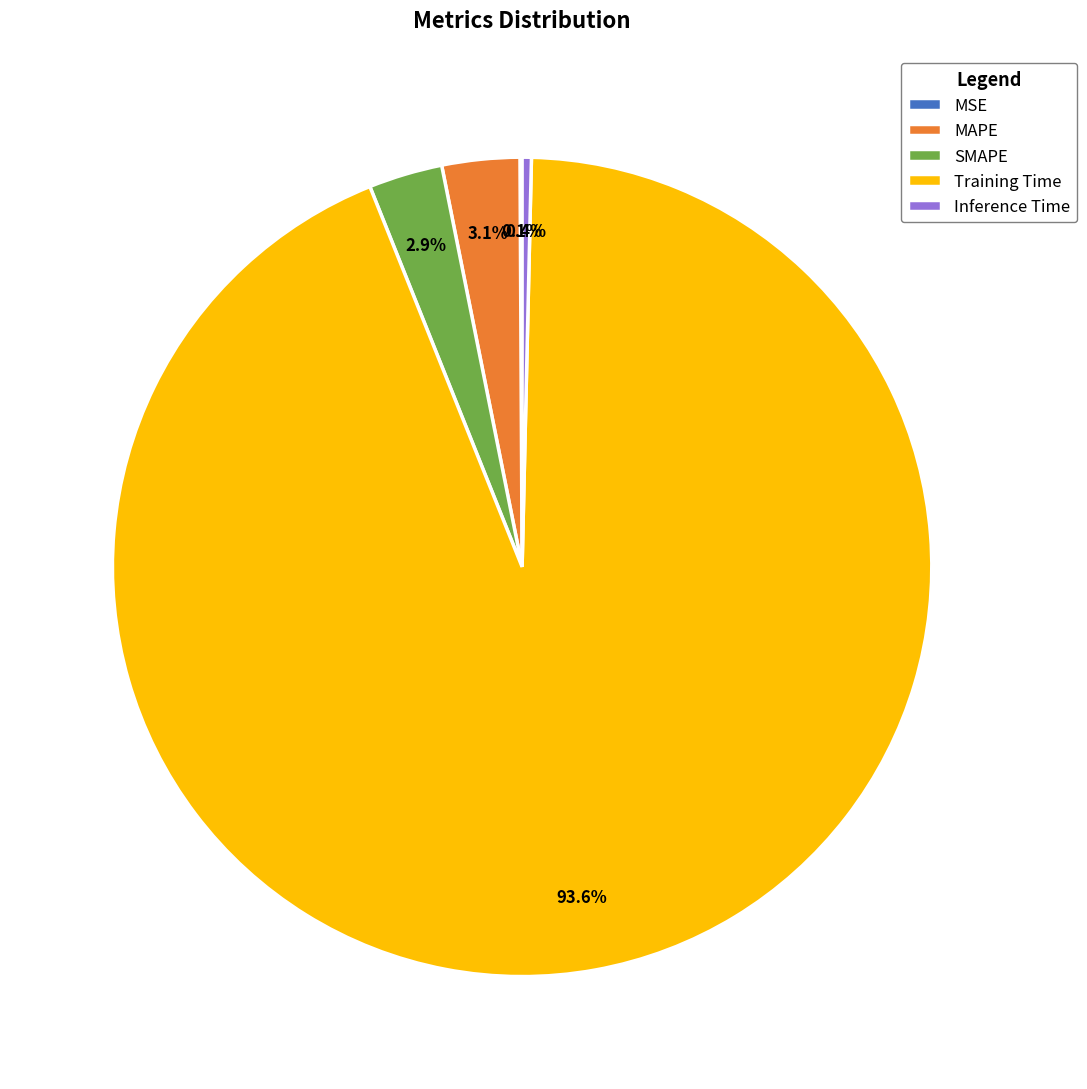

Combined, do Inference Time and MAPE account for over 50%?

No